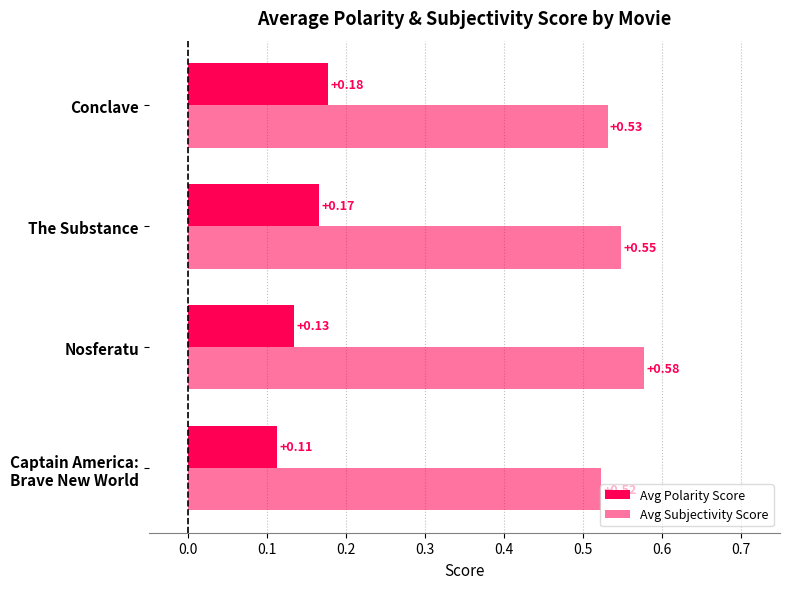

Rank the series by their maximum value, from highest to lowest.

Avg Subjectivity Score, Avg Polarity Score